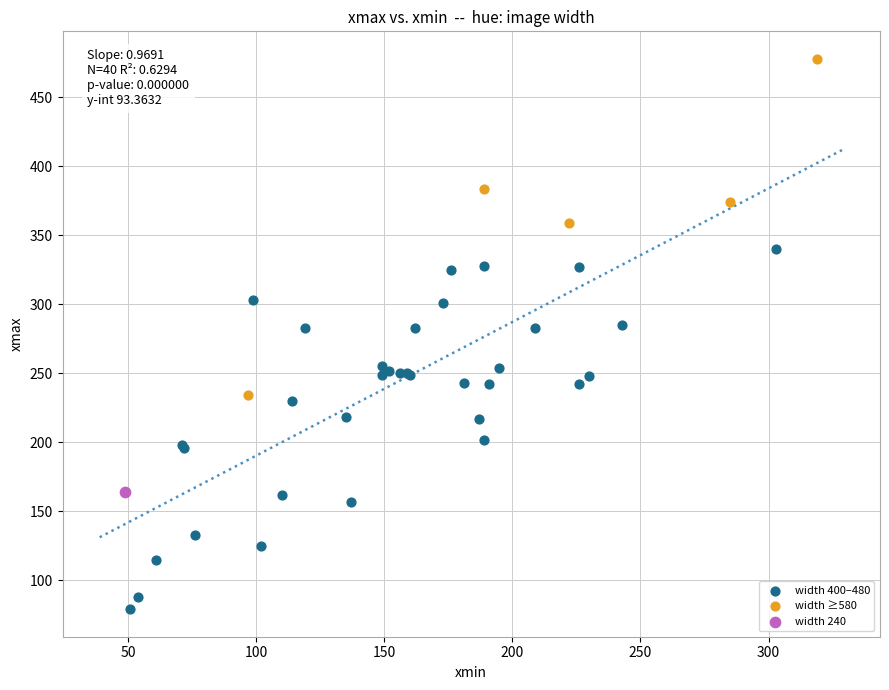

What are all the series names shown in the legend?

width 400–480, width ≥580, width 240